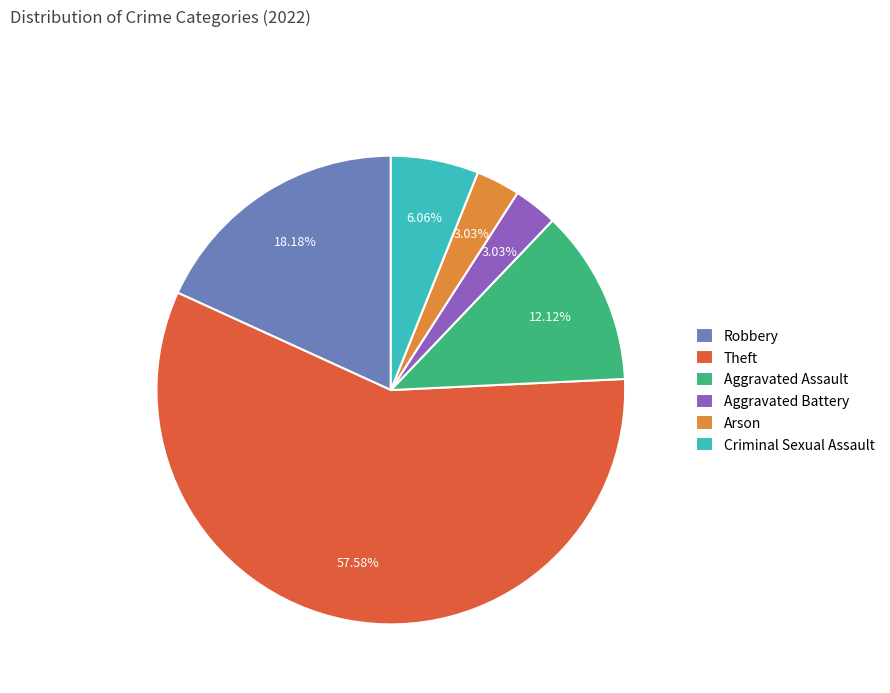

What is the majority slice?

Theft